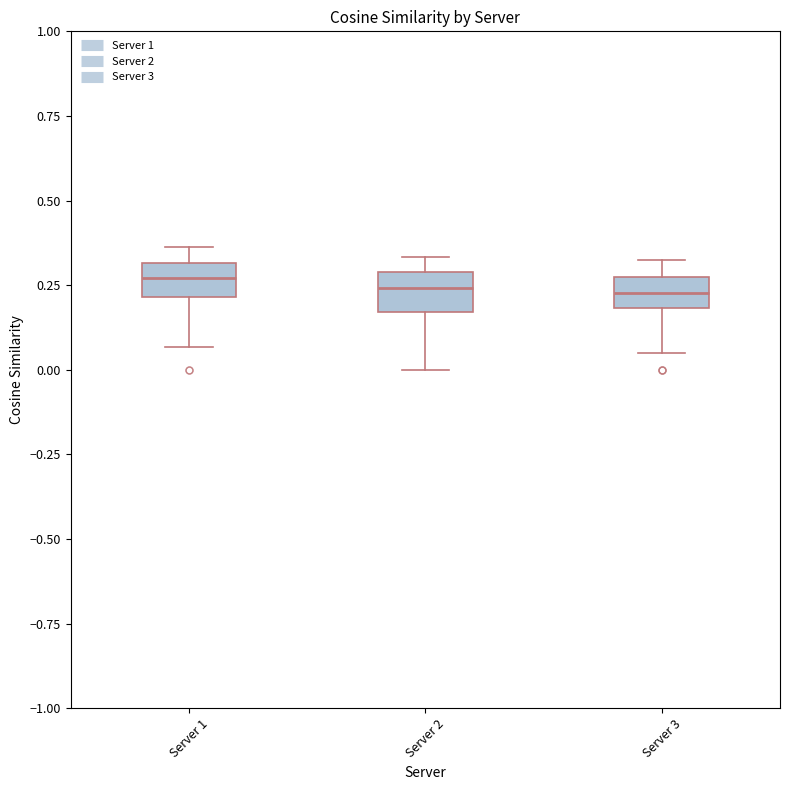

Reading left to right, read every box against the y-axis: the position of its median line, the range the box covers, and the ends of its whiskers. The values are not printed on the chart, so give them approximately, as read against the axis.

Server 1: median 0.25, box 0.20 to 0.30, whiskers 0.05 to 0.35
Server 2: median 0.25, box 0.15 to 0.30, whiskers 0.00 to 0.35
Server 3: median 0.25 (inside the box), box 0.20 to 0.25, whiskers 0.05 to 0.30